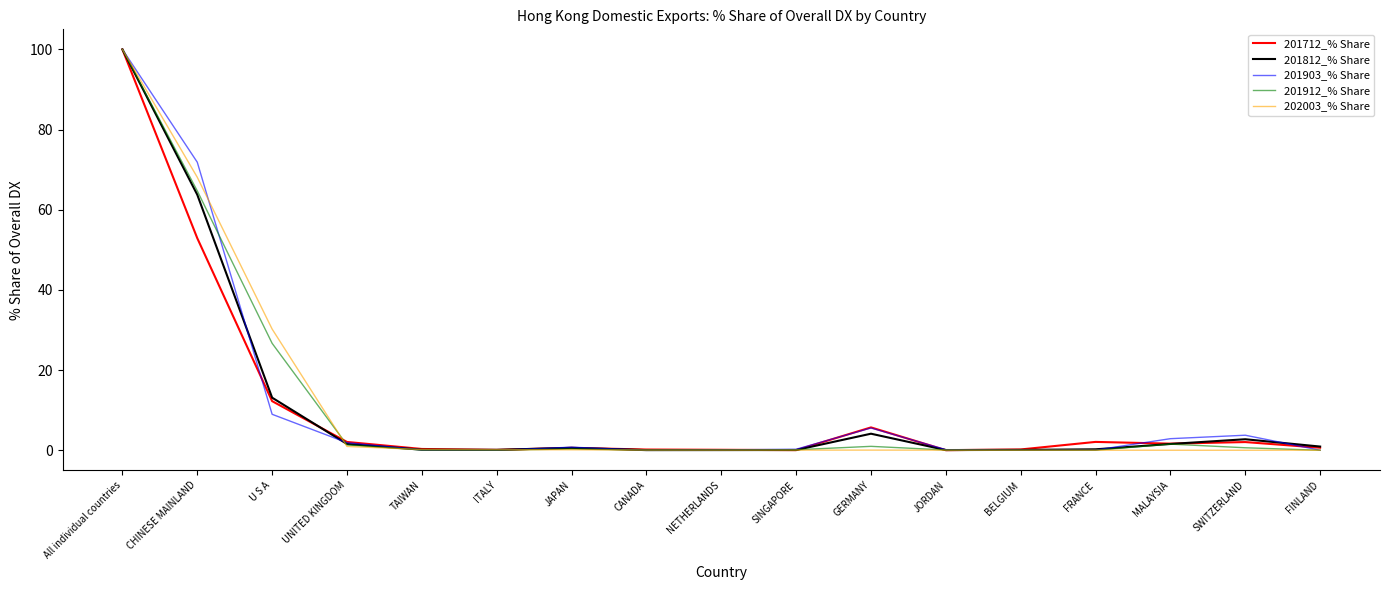

What is the sum of the 201912_% Share values at SINGAPORE and JAPAN?

0.4